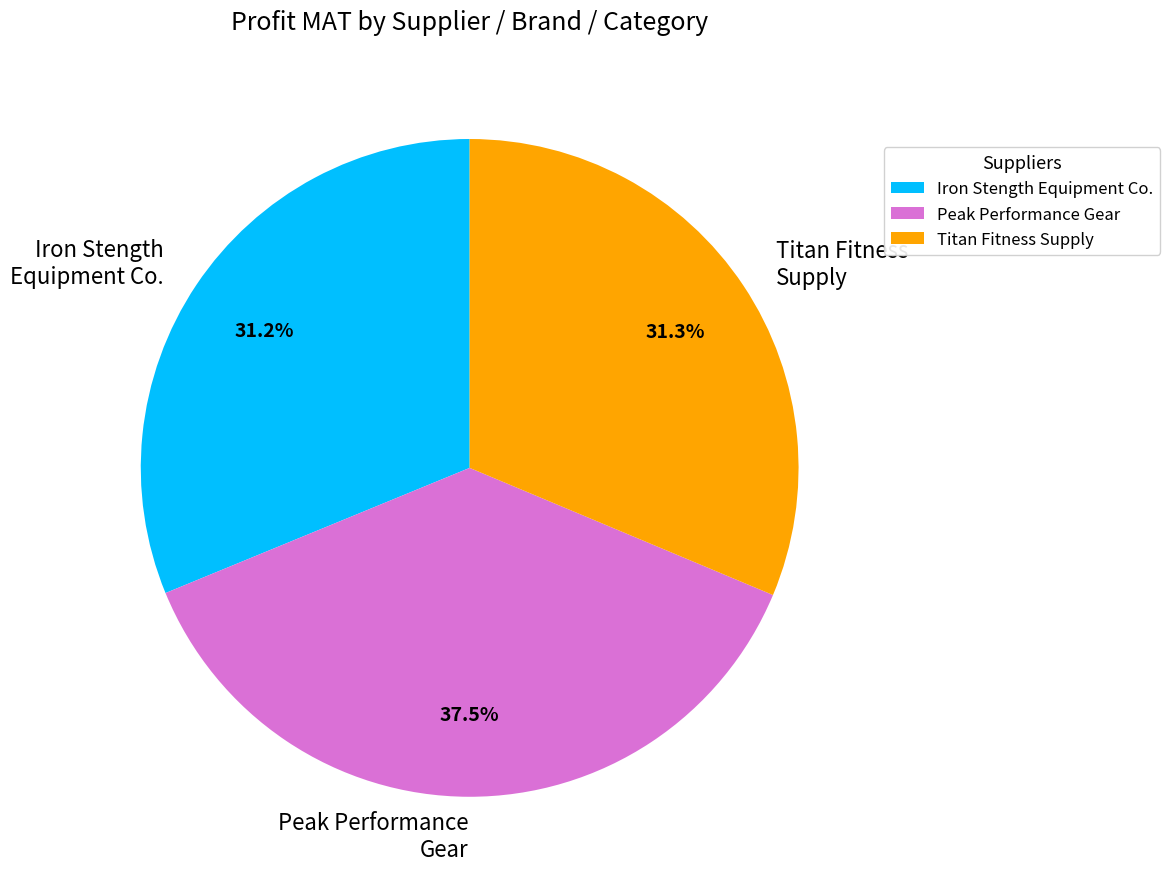

To the nearest percent, what is the average slice percentage?

33%